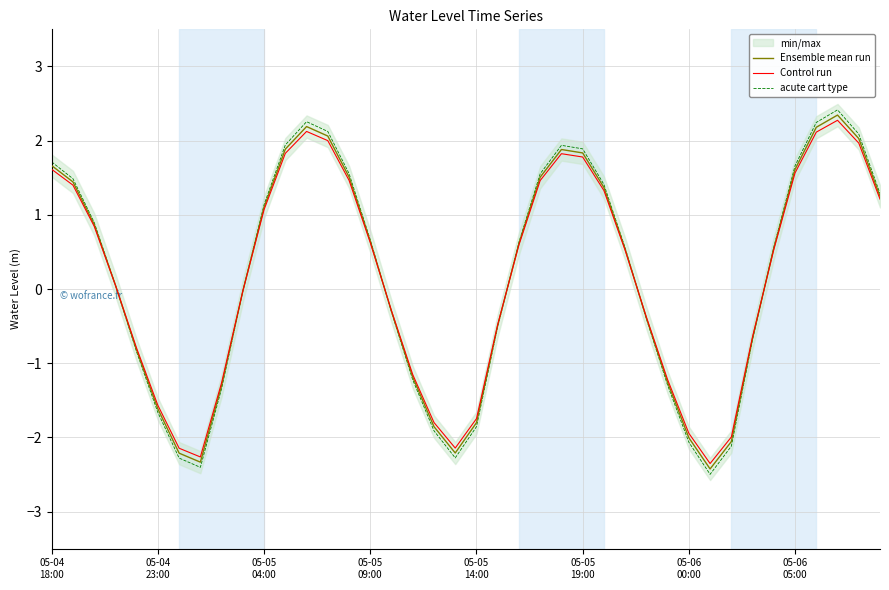

In Control run, how many points are higher than both neighbors (excluding endpoints)?

3